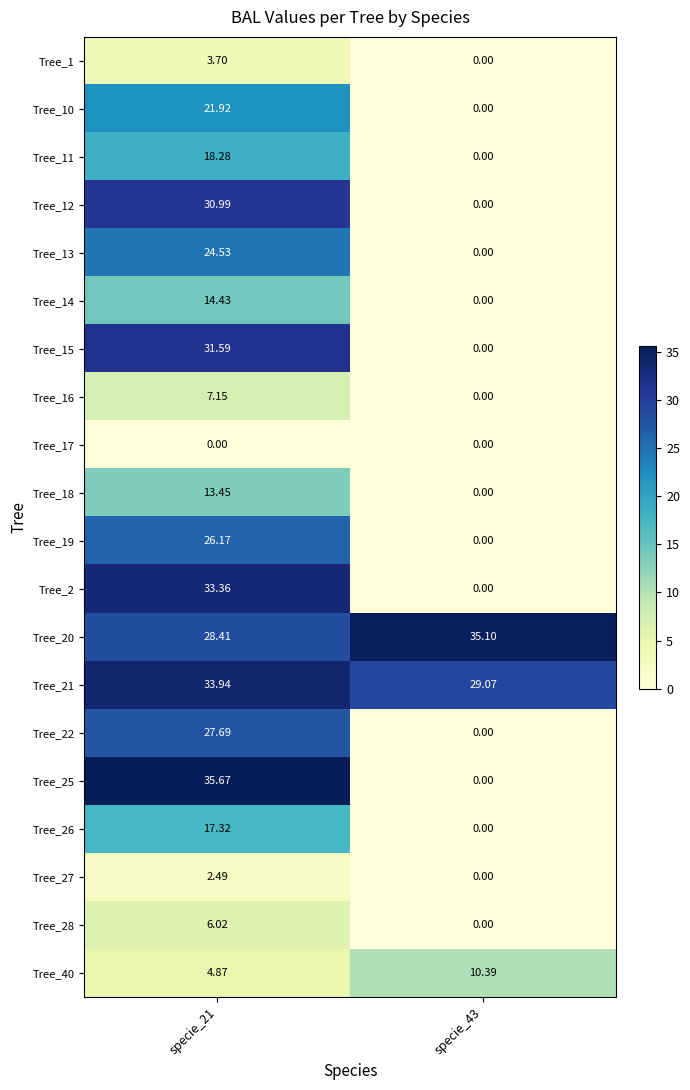

Is the value of Tree_28 at specie_43 greater than the value of Tree_25 at specie_21?

No